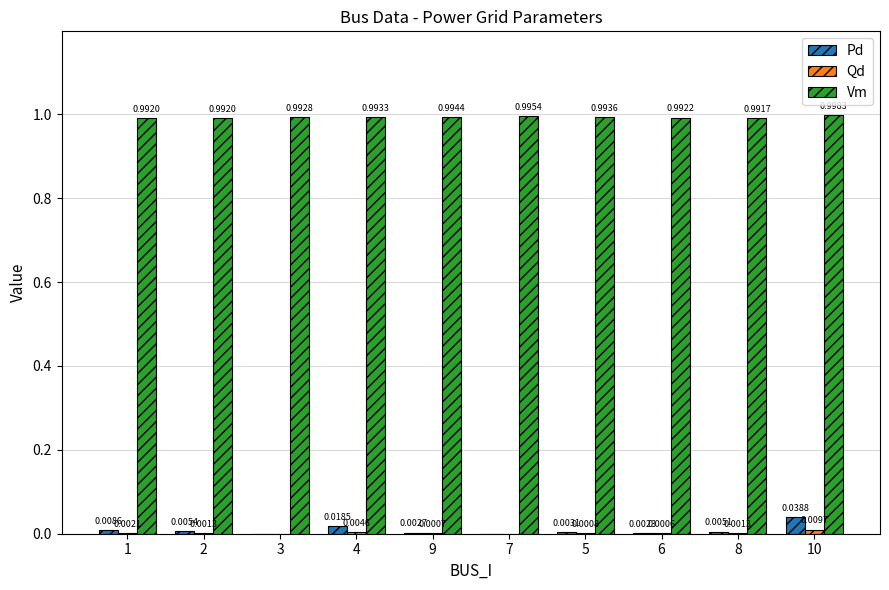

Is the value of Pd at 1 greater than the value of Vm at 6?

No